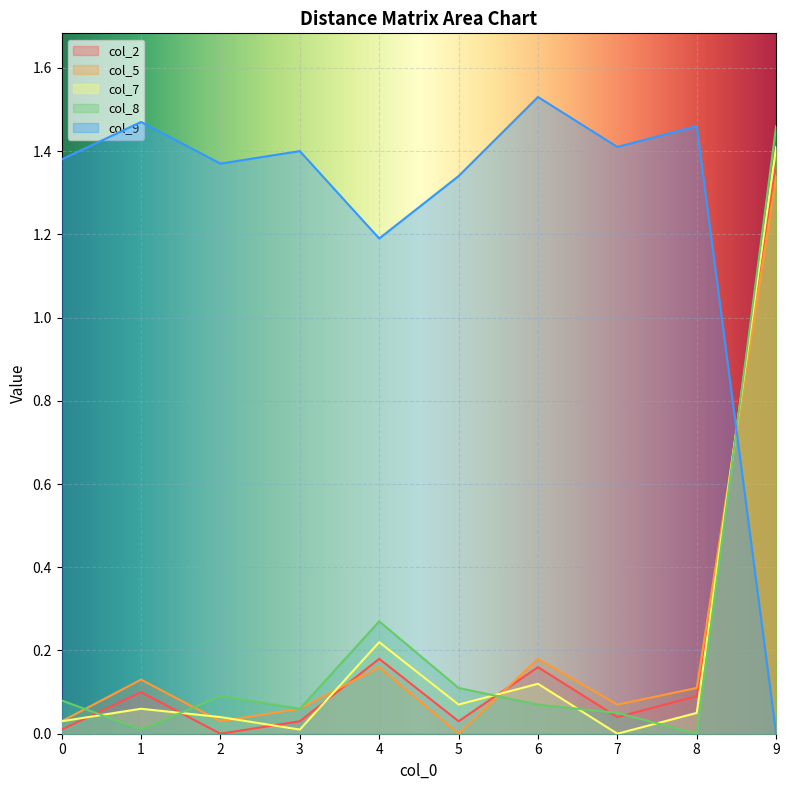

Is the value of col_2 at 9 greater than the value of col_7 at 5?

Yes